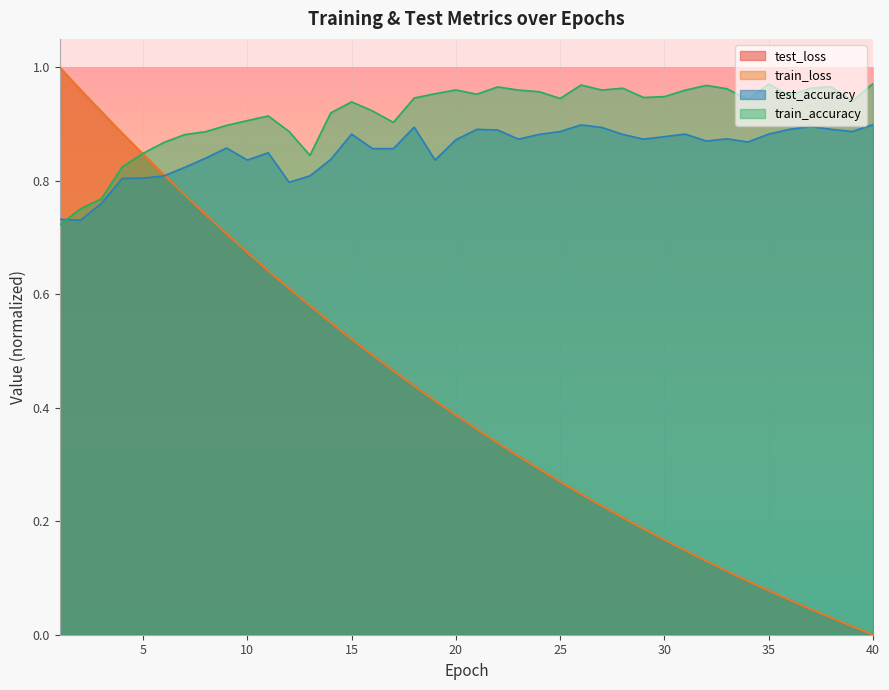

In train_accuracy, how many points are higher than both neighbors (excluding endpoints)?

9